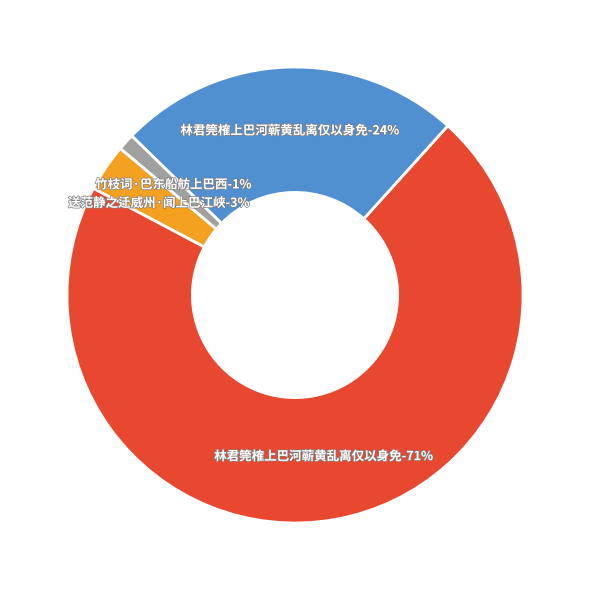

What is the ratio of the value at 林君筦榷上巴河蕲黄乱离仅以身免 to the value at 送范静之迁威州·闻上巴江峡?

7.2